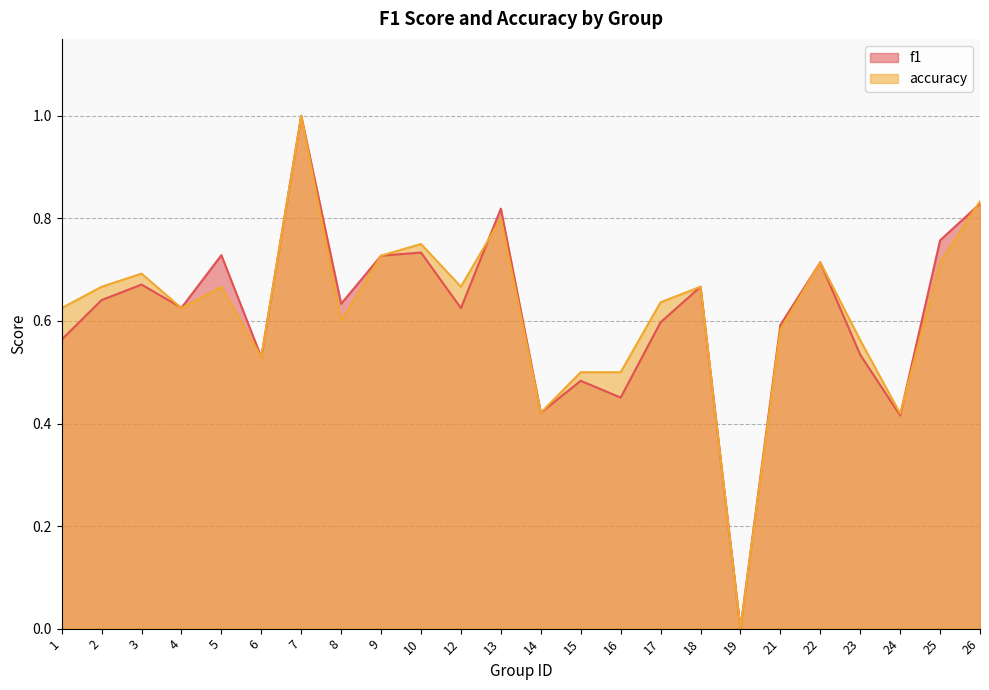

Which category has the lowest value in the accuracy series?

19